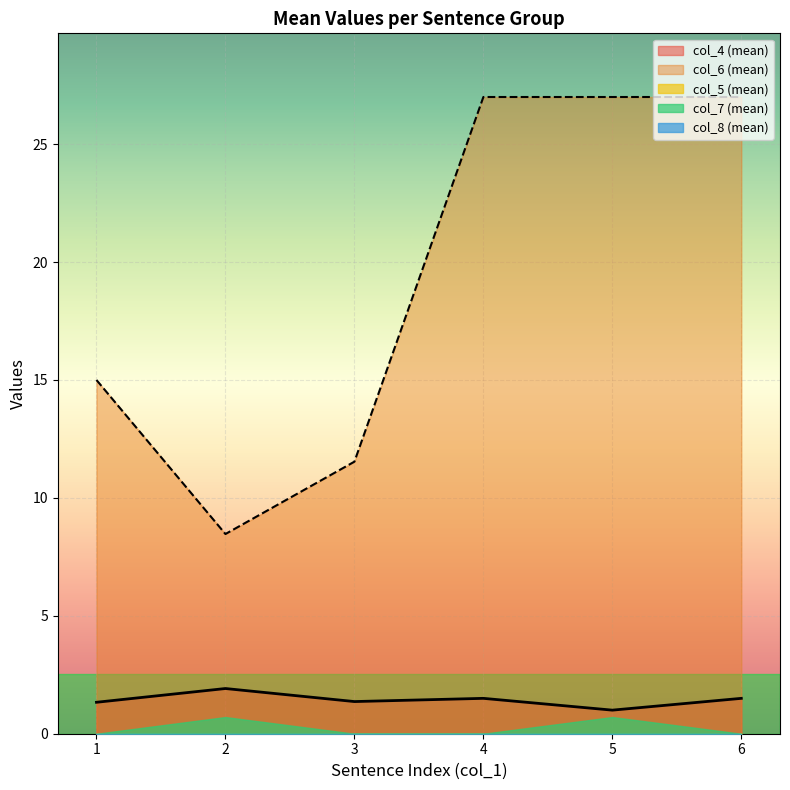

True or false: col_6 (mean) and col_7 (mean) intersect in this chart.

False